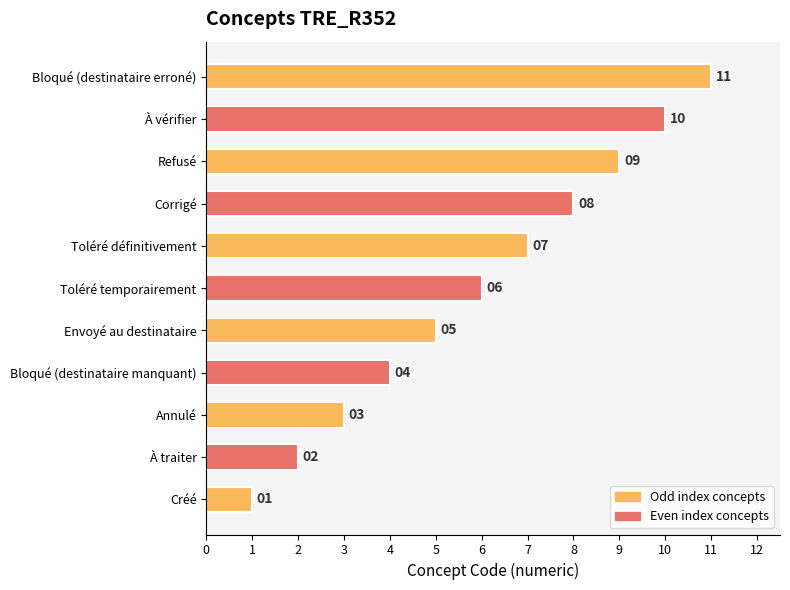

What is the average value?

6